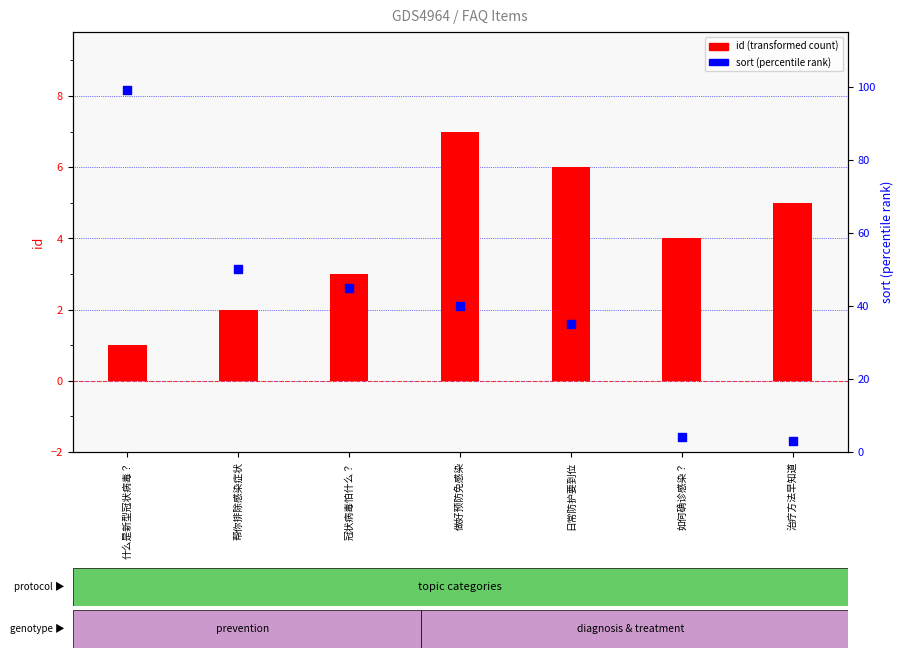

Which series has the largest Y range (max minus min)?

sort